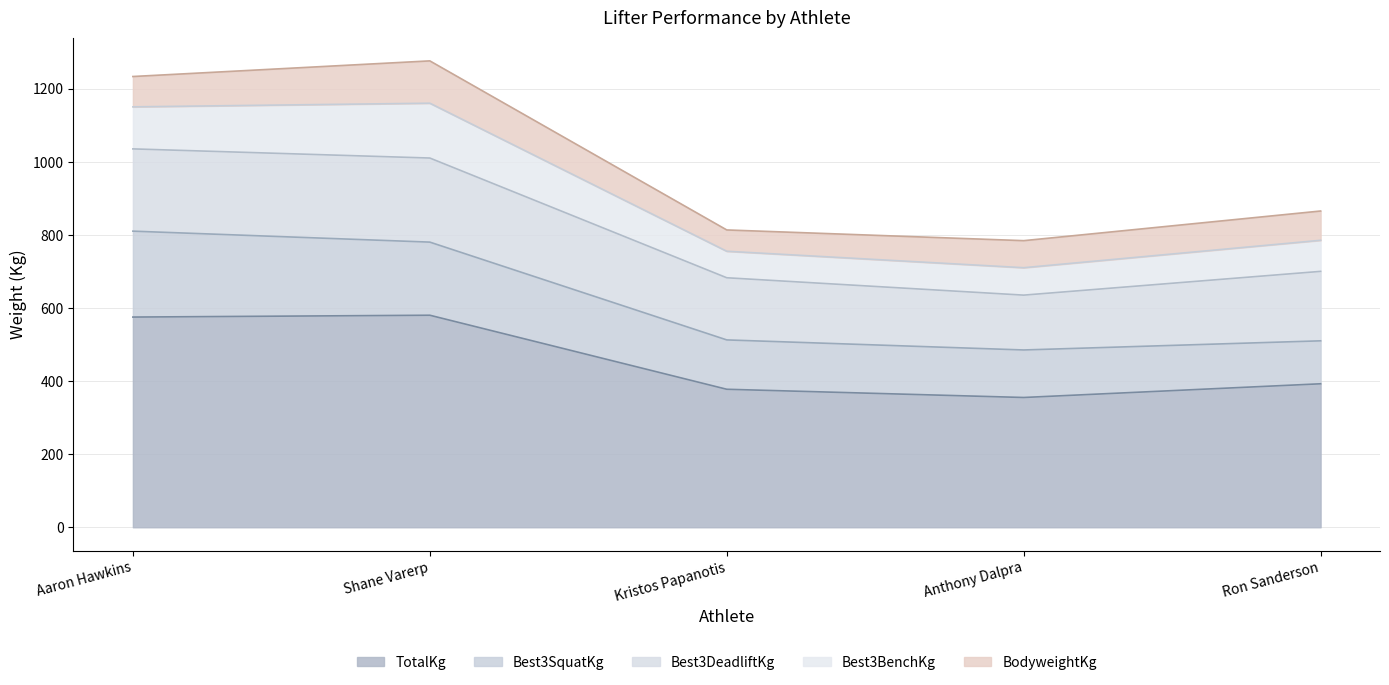

True or false: BodyweightKg and TotalKg cross at least once.

False